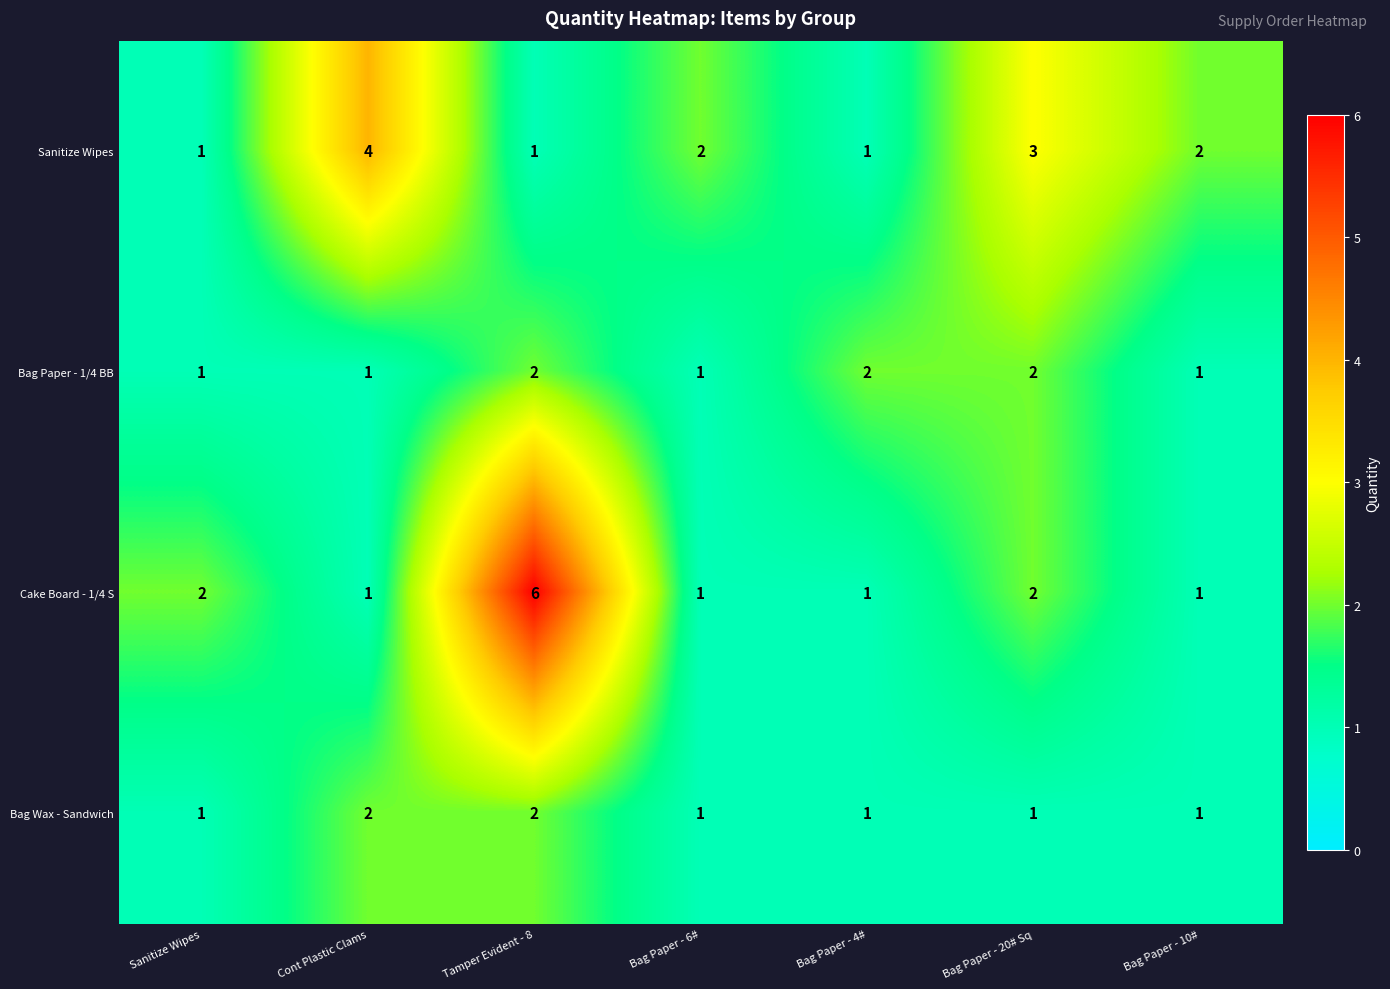

Is it true that Bag Paper - 1/4 BB equals 1 at Bag Paper - 10#?

True